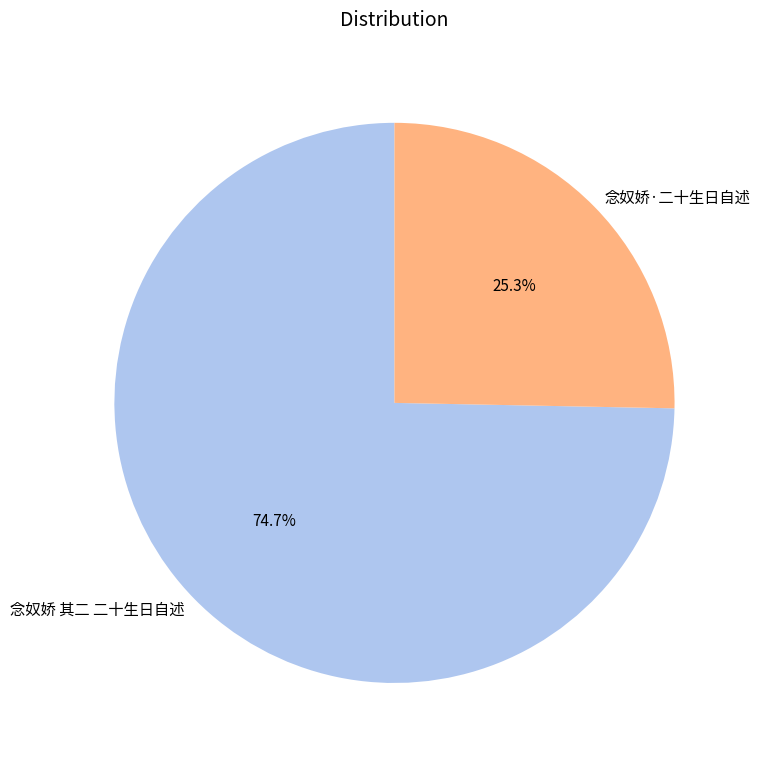

To the nearest percent, what is the difference between the largest and smallest slice percentages?

49%